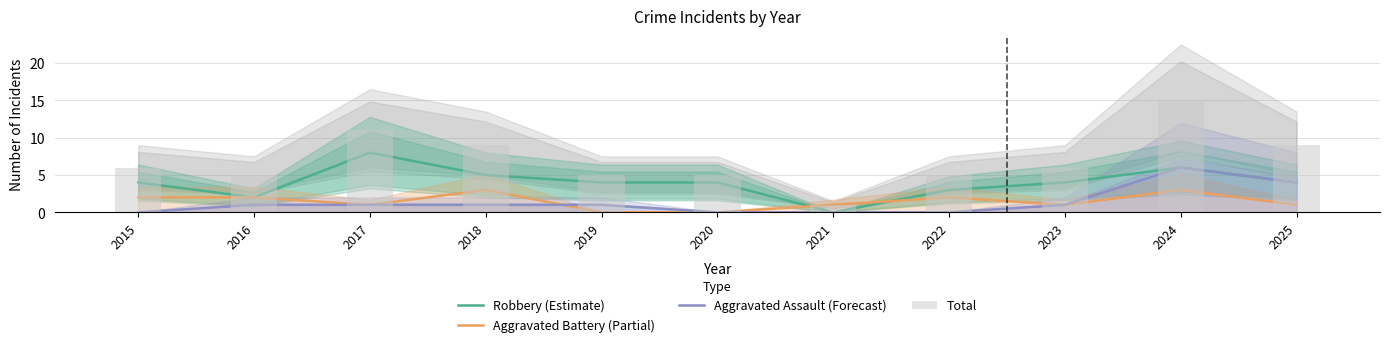

How many series are shown in this chart?

4